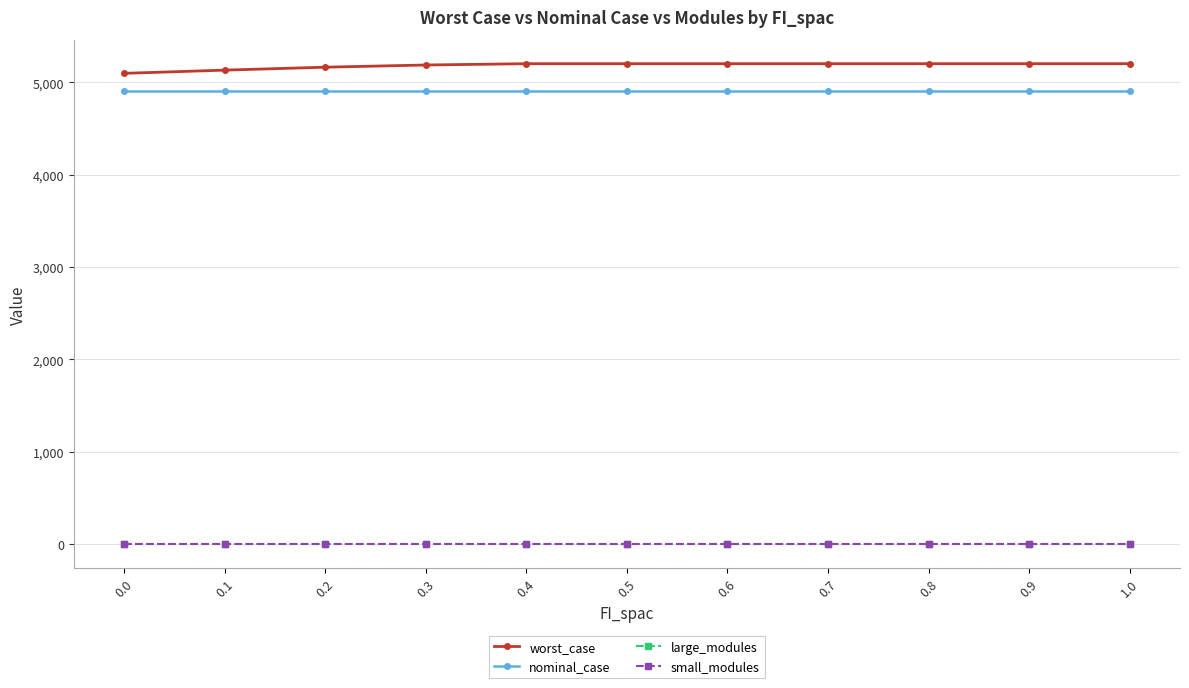

What is the label of the 10th point from the left?

0.9